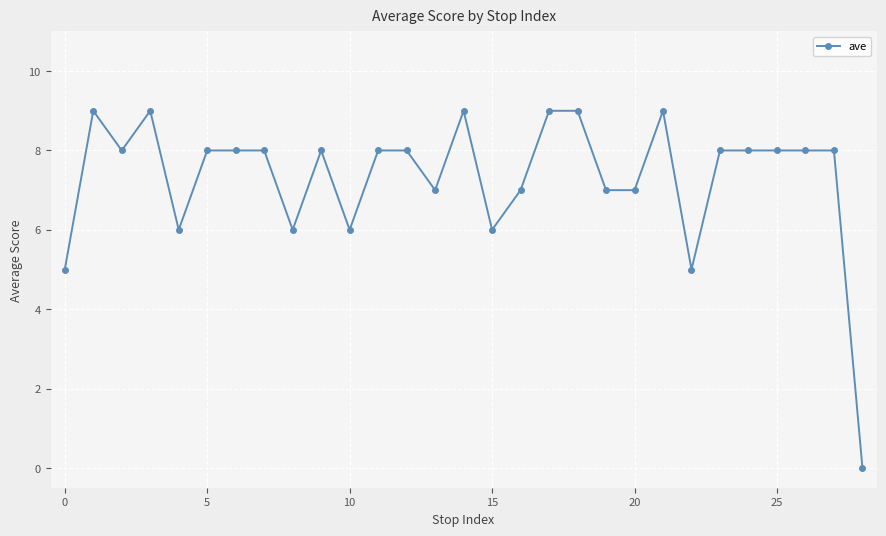

How many positive values are there?

28